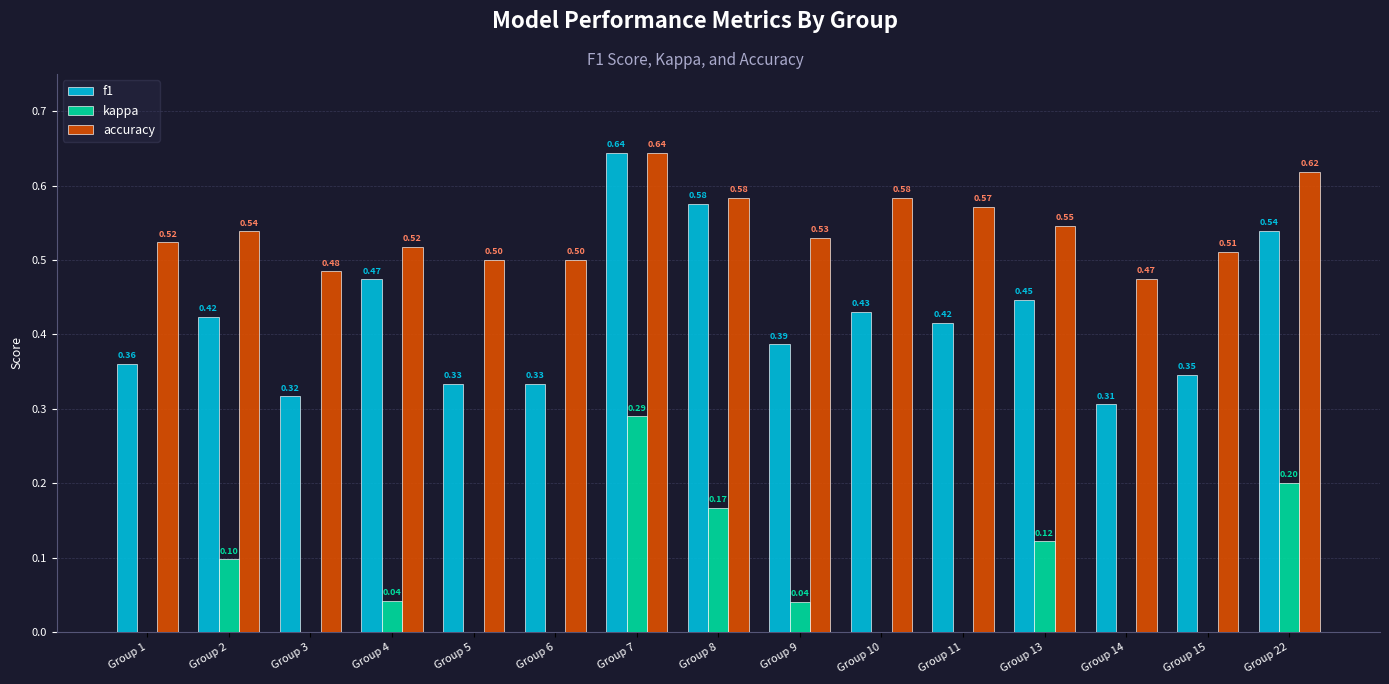

Between Group 3 and Group 11, which series saw the biggest shift?

f1